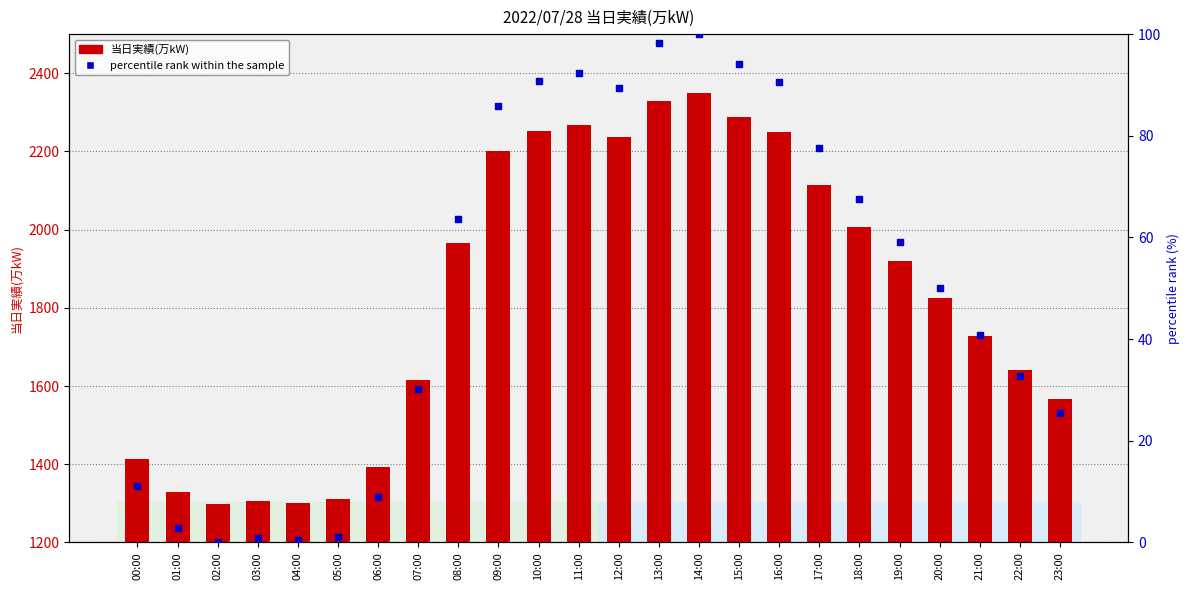

What is the total value across all series at 08:00?

2030.7